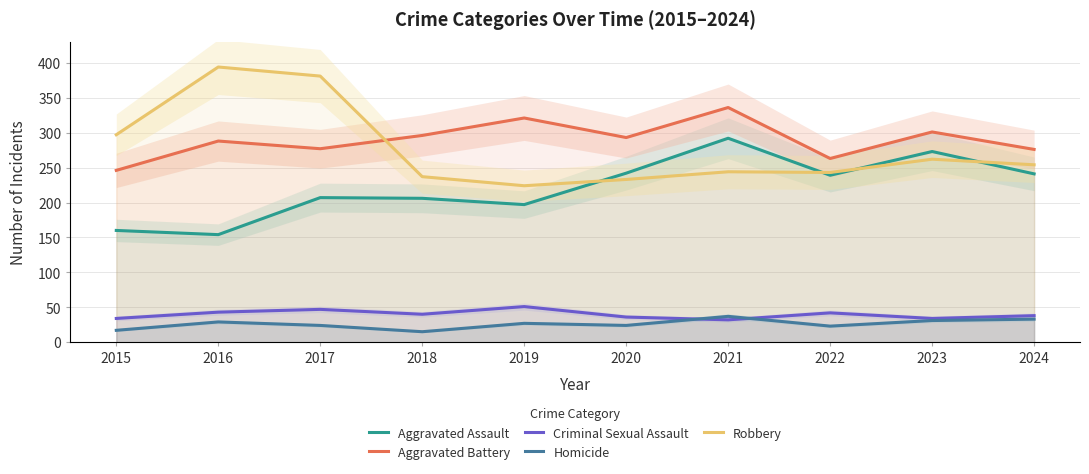

True or false: Robbery and Homicide intersect in this chart.

False